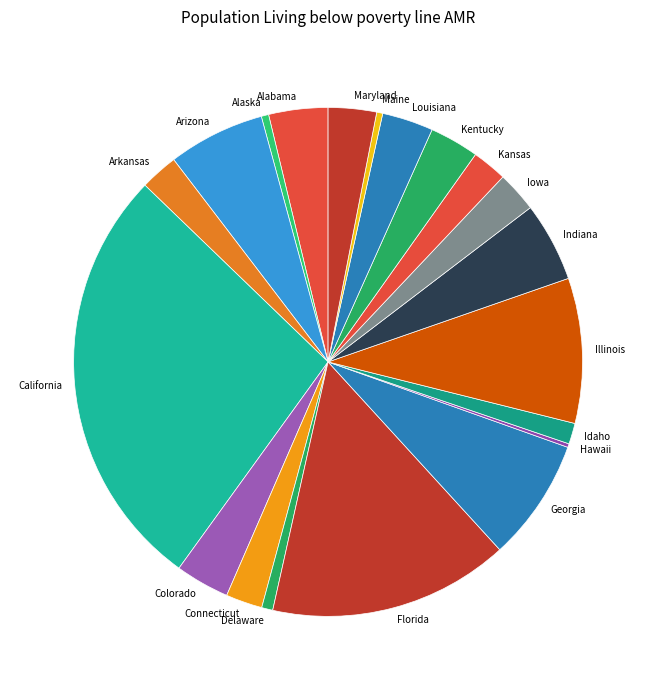

Which category has the biggest portion of the pie?

California